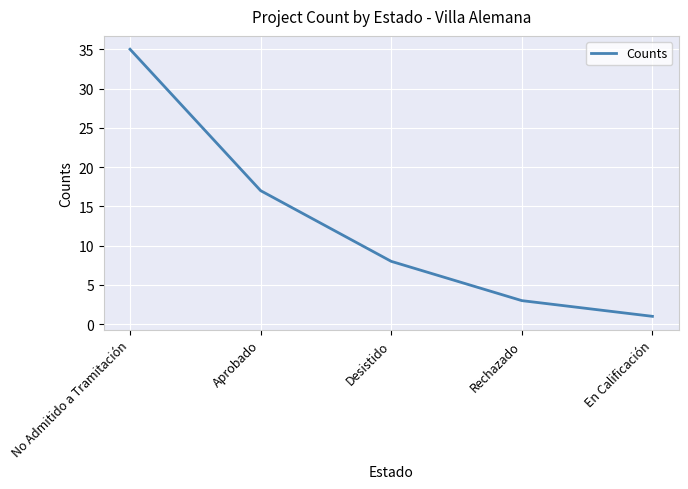

At which label is the value closest to 18?

Aprobado